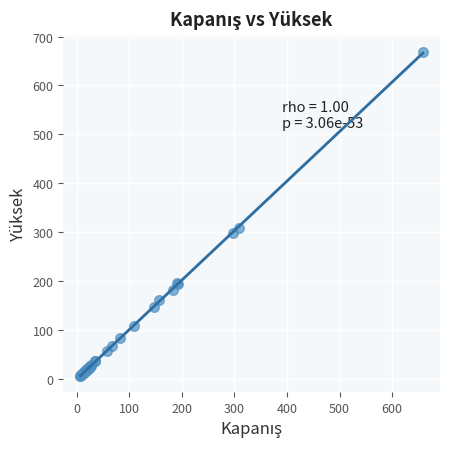

What Y value in the scatter plot is closest to 337?

308.5